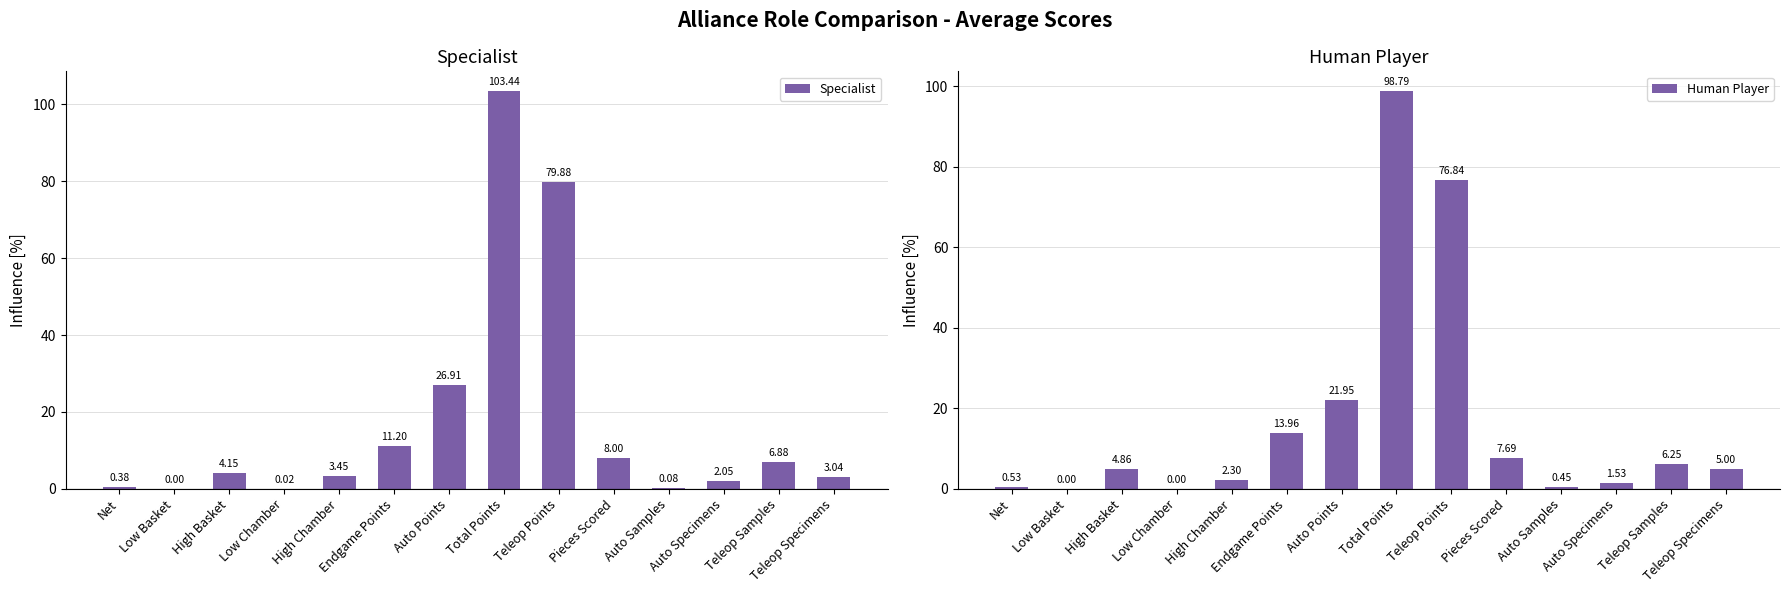

At which label does Specialist first exceed 4?

High Basket